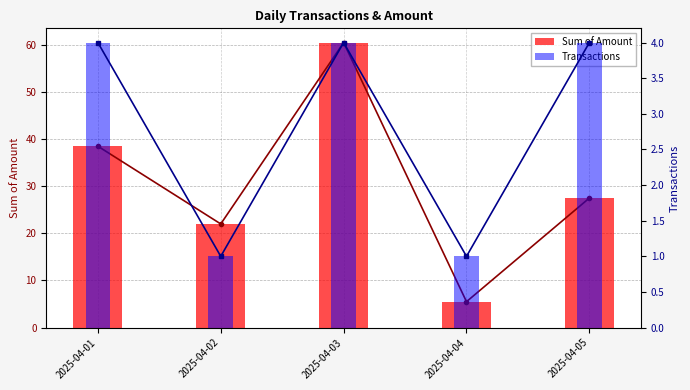

Count the Transactions values in the range 1 to 4.

5